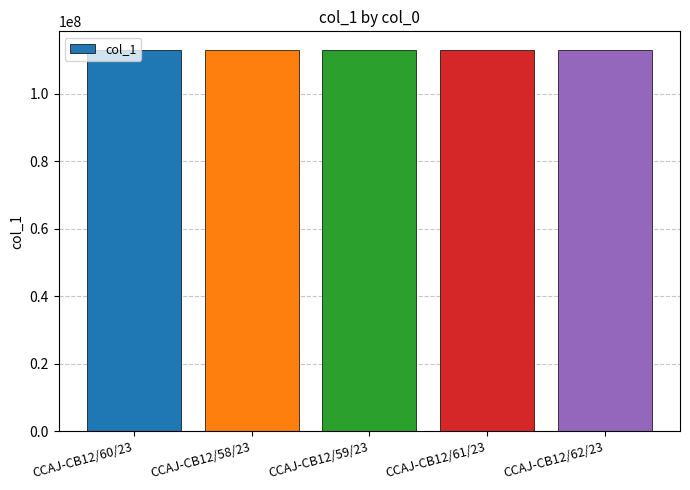

What is the ratio of the value at CCAJ-CB12/59/23 to the value at CCAJ-CB12/58/23?

1.0